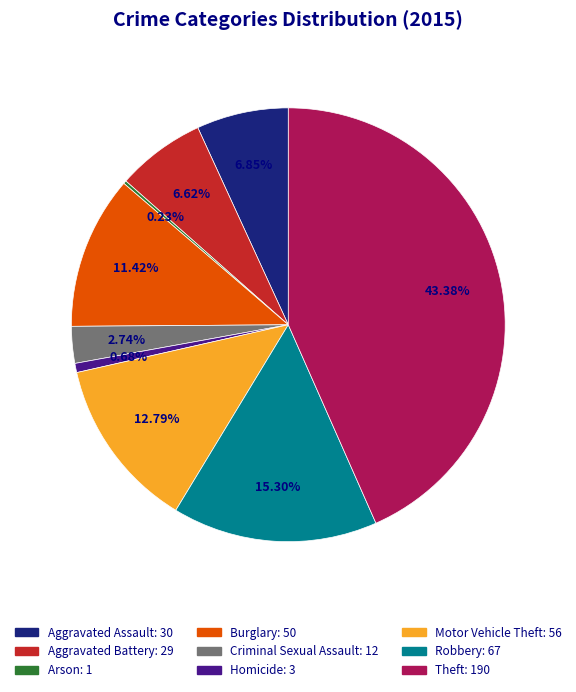

Is there any slice that represents more than half of the pie?

No